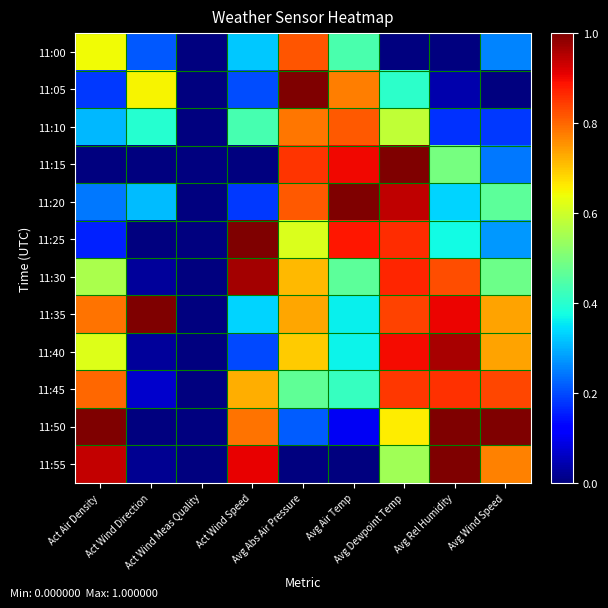

At which category is the sum across all series the highest?

Avg Dewpoint Temp